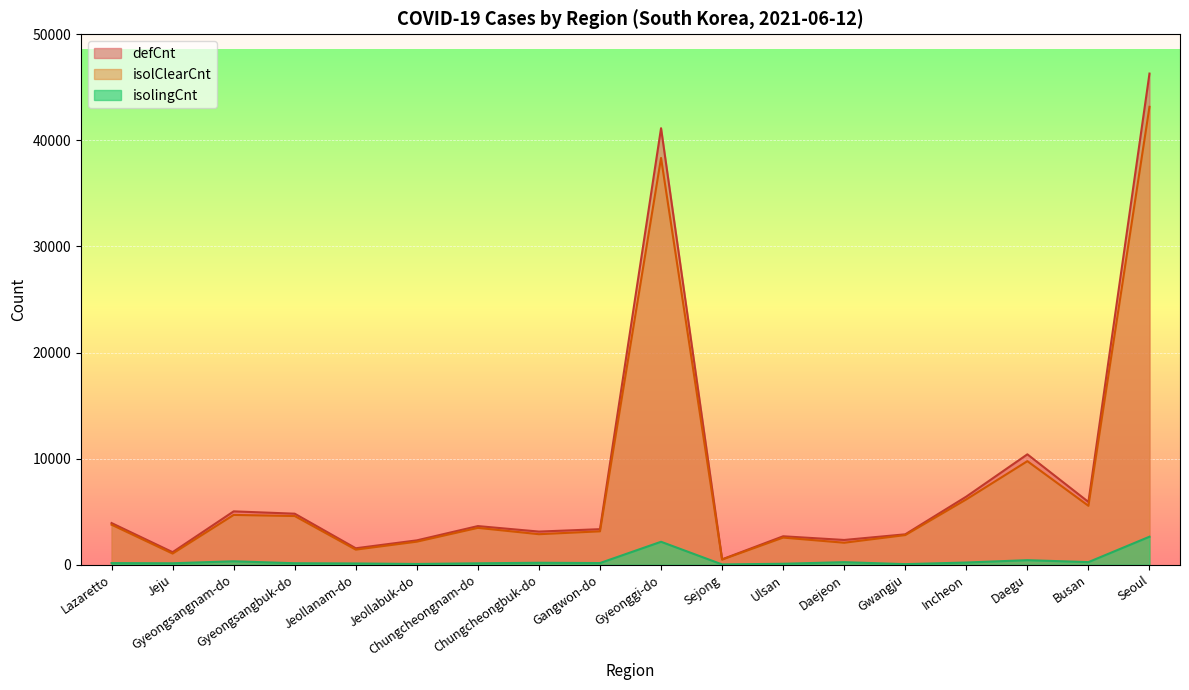

Where is the first local maximum for isolingCnt?

Gyeongsangnam-do